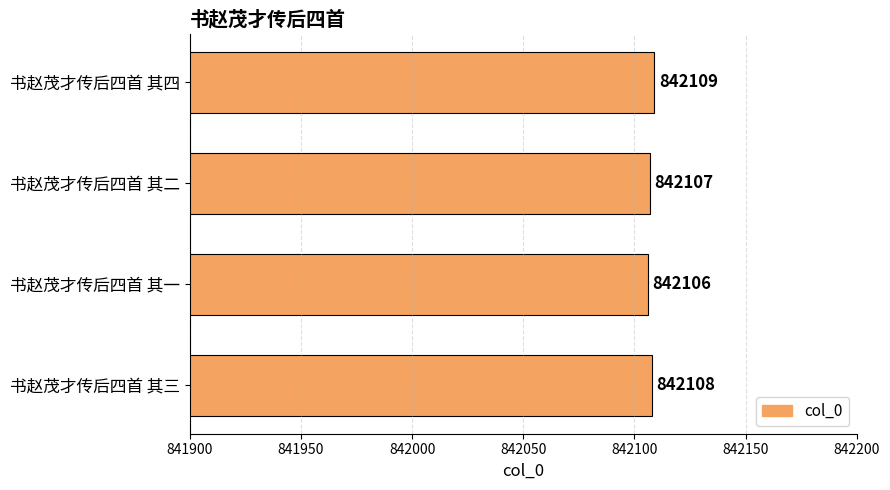

Where is the data nearest to the value 842107?

书赵茂才传后四首 其二